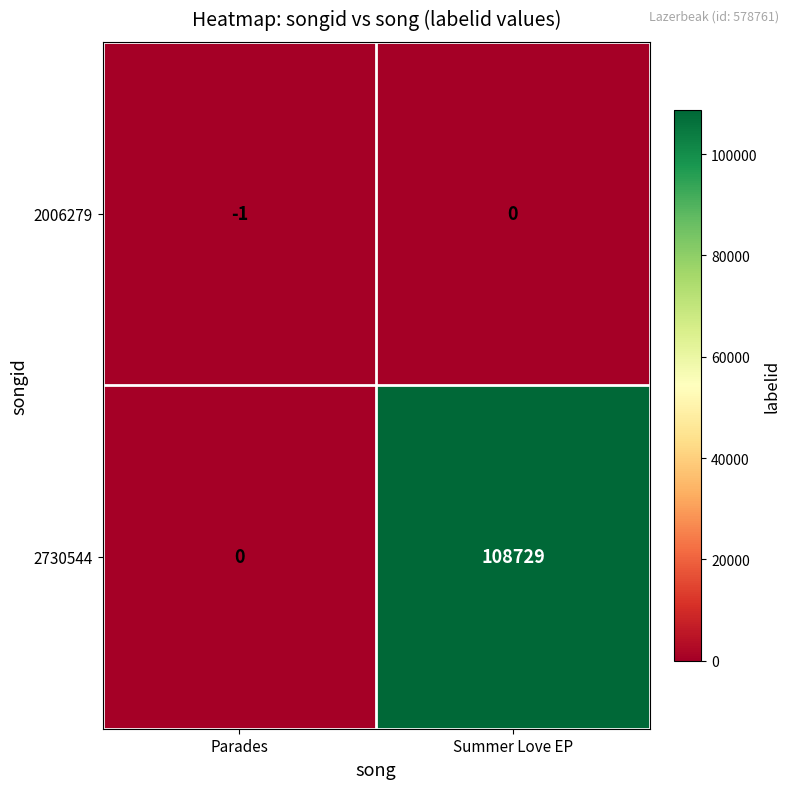

How many negative values does the 2006279 series have?

1